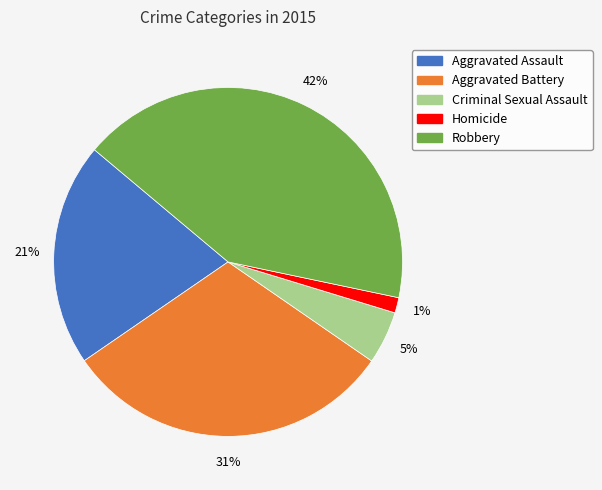

How many segments does this pie chart have?

5